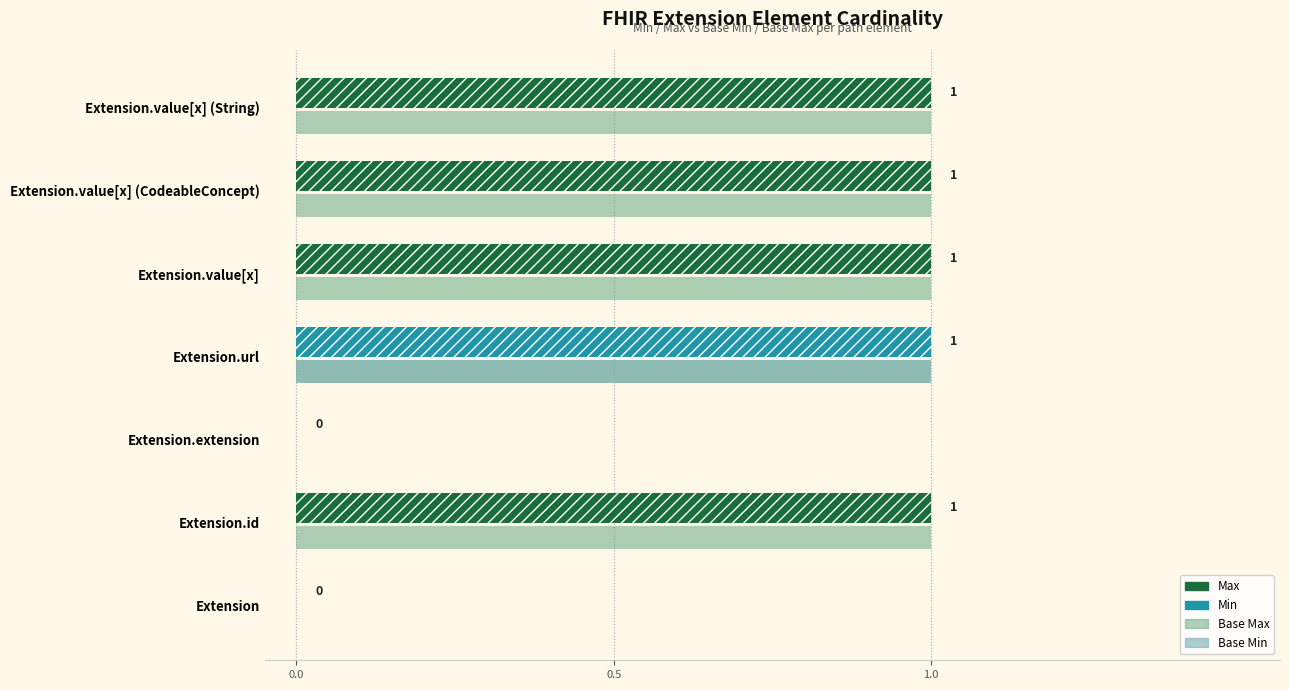

Is the value of Min at Extension.url greater than the value of Base Min at Extension.value[x] (String)?

Yes